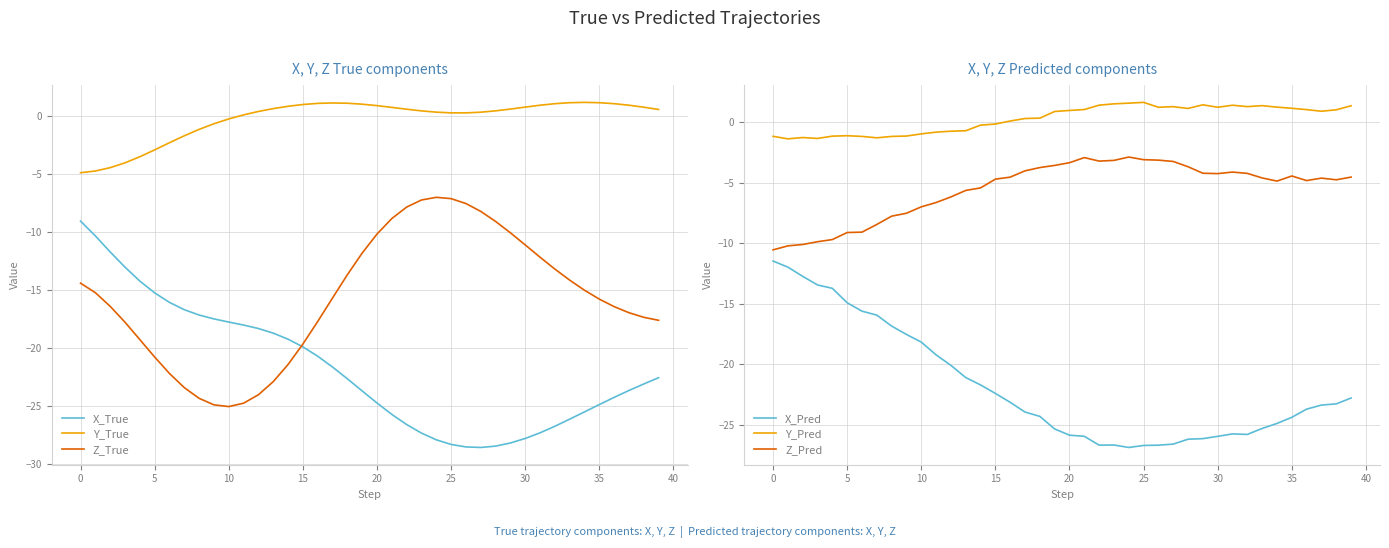

True or false: Z_True and Y_True intersect in this chart.

False